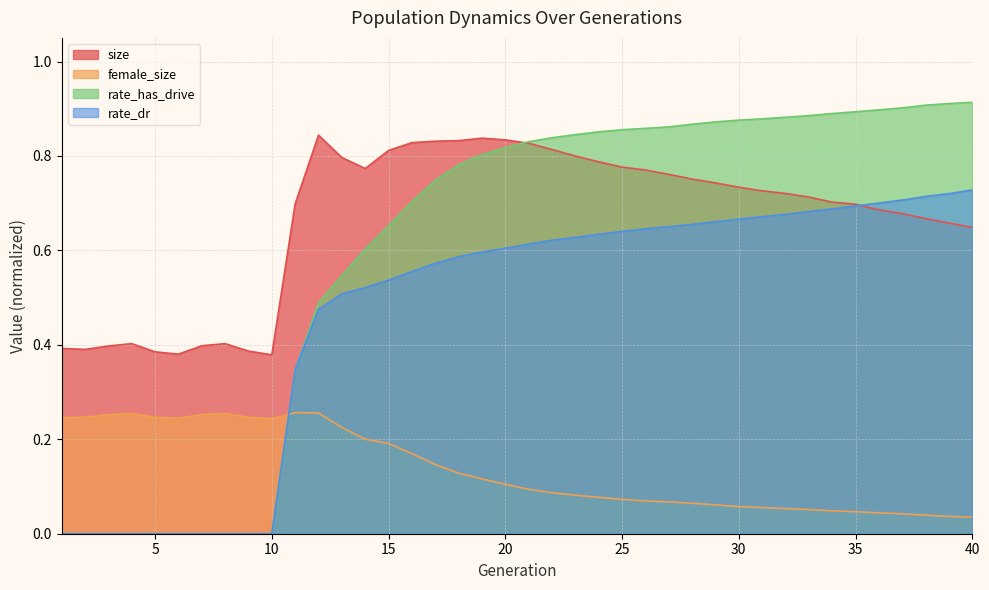

How many values in rate_has_drive are above zero?

30